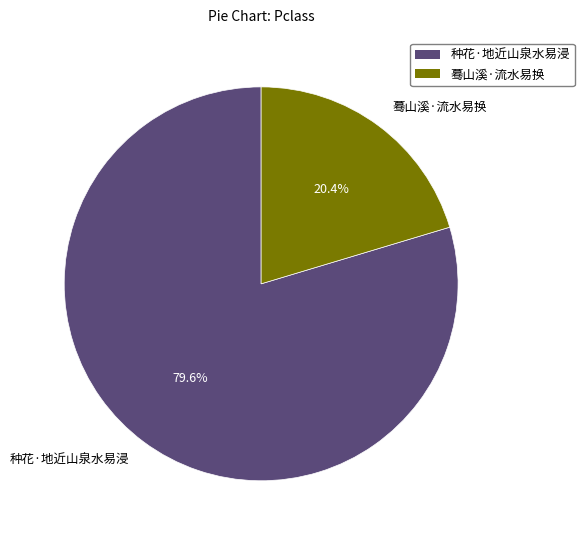

How many slices are in this pie chart?

2